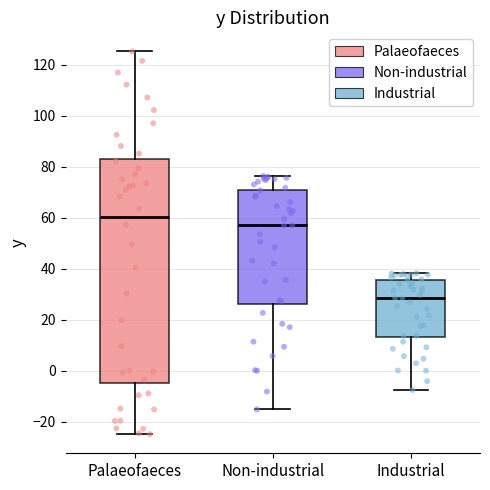

Where is the upper edge of the box for Palaeofaeces on the y-axis? The values are not printed on the chart, so give them approximately, as read against the axis.

82